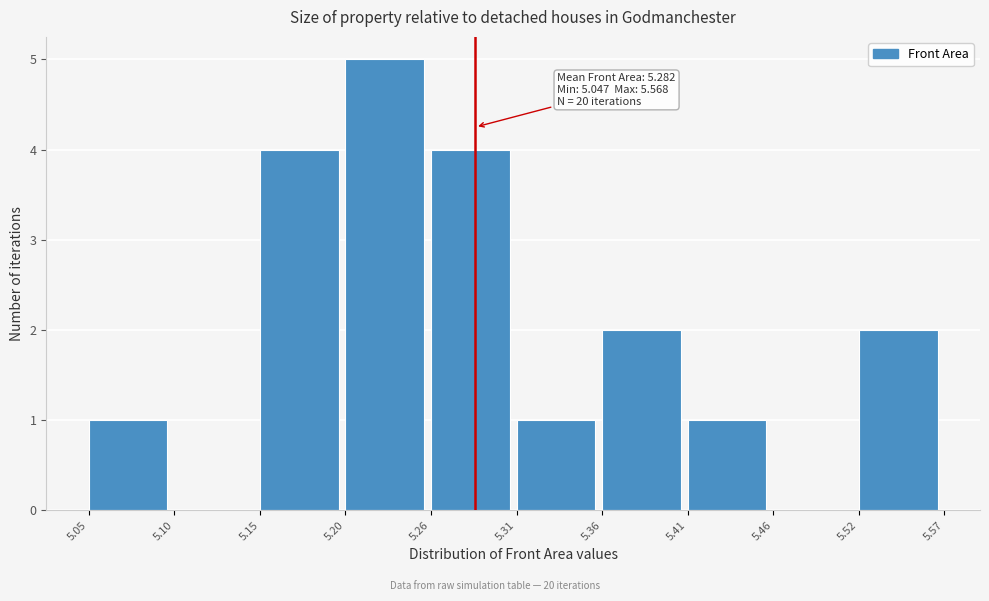

Which range on the x-axis has the tallest bar?

5.20 to 5.26